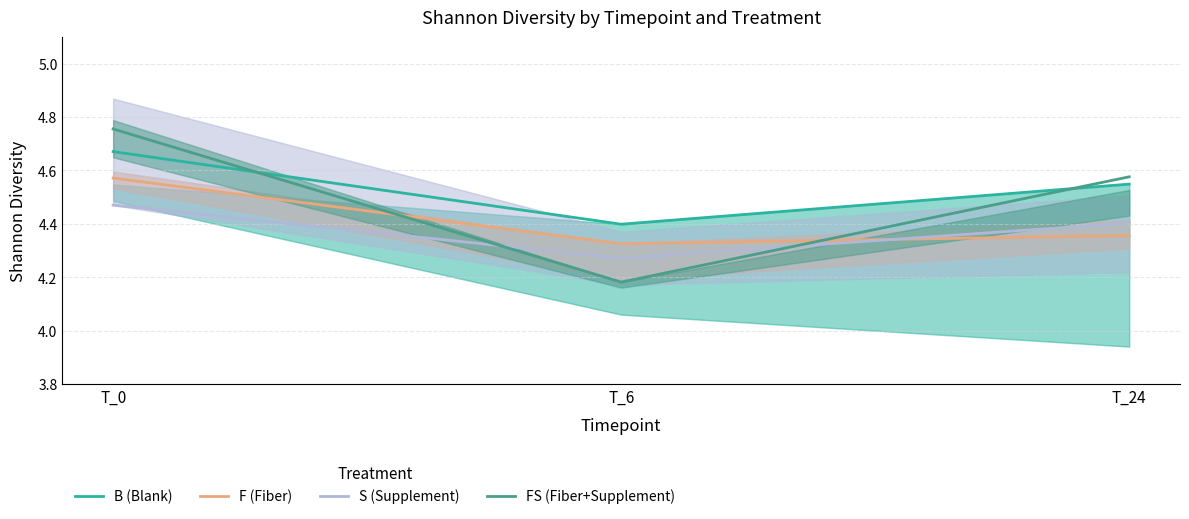

True or false: S (Supplement) has a value of 4.4 at T_24.

True